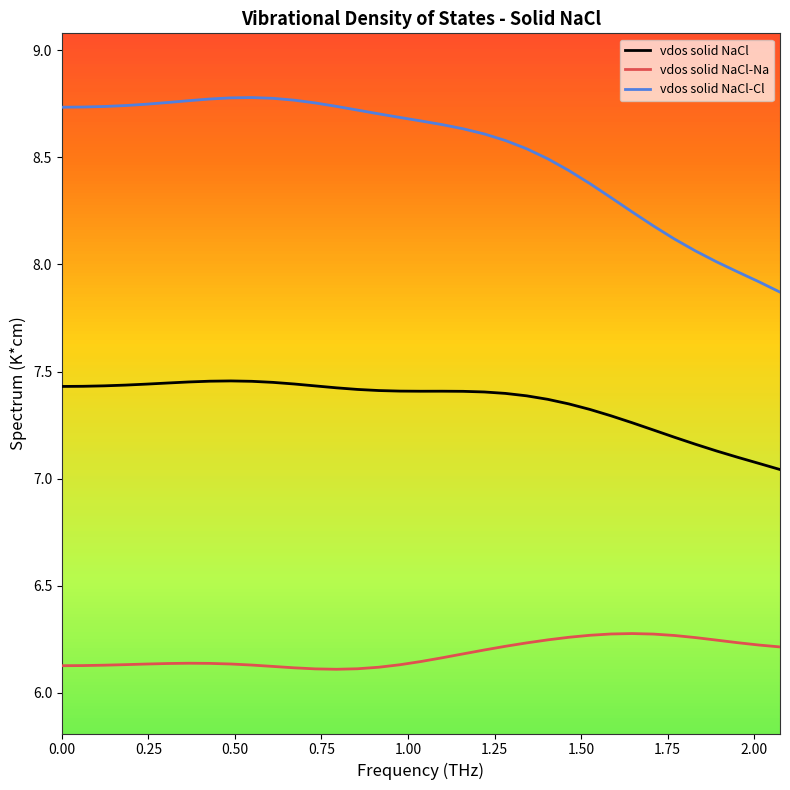

What is the difference between the maximum and minimum values in the vdos solid NaCl series?

0.4